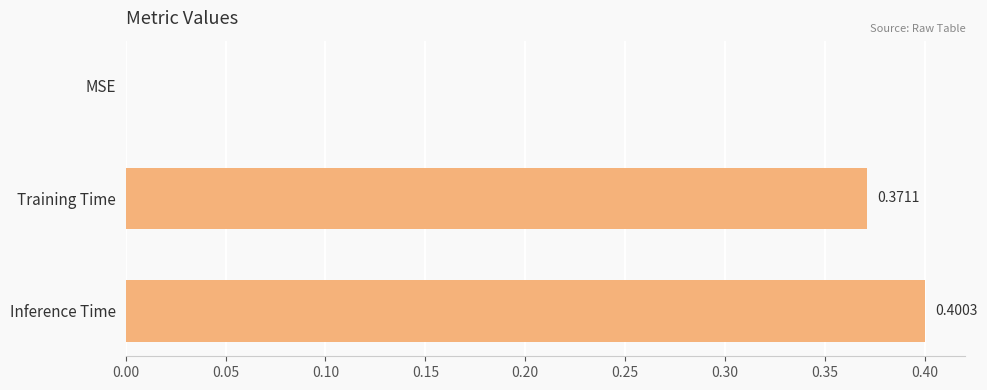

Which has a higher value, Inference Time or MSE?

Inference Time